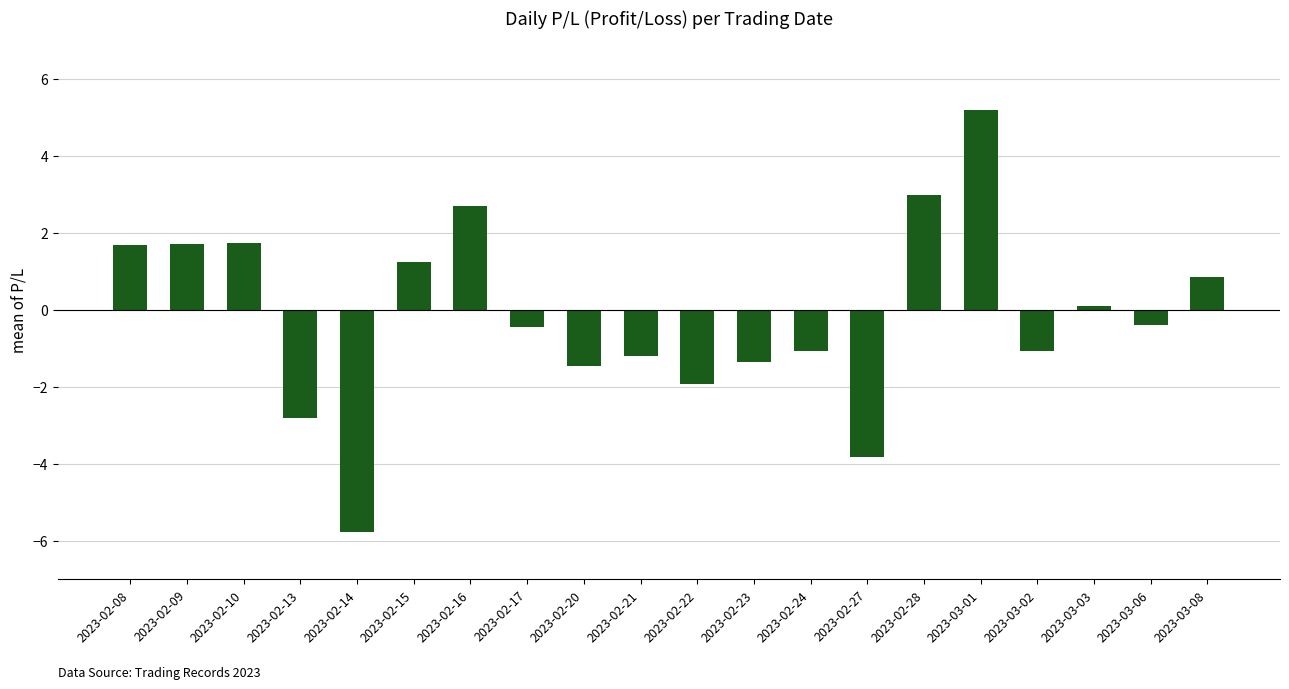

What is the label of the 1st bar from the right?

2023-03-08